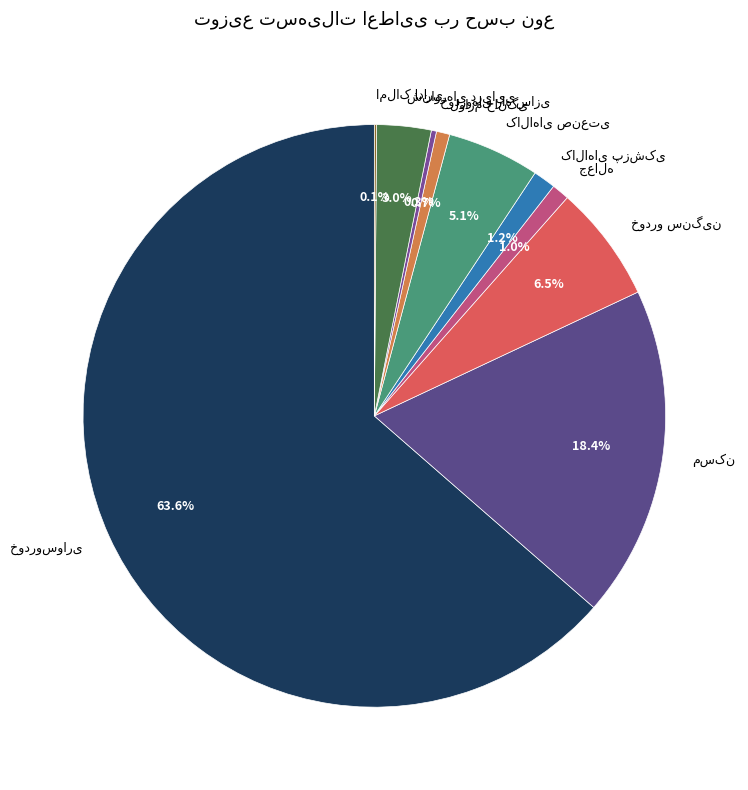

Does any single category account for the majority?

Yes